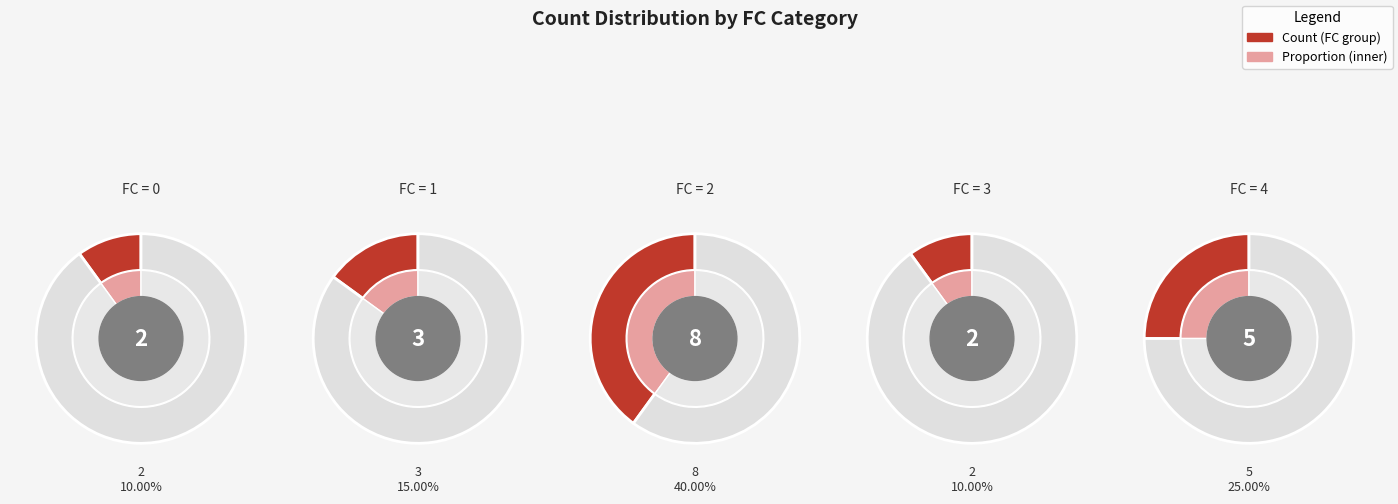

Do 0 and 3 together represent more than half of the pie?

No